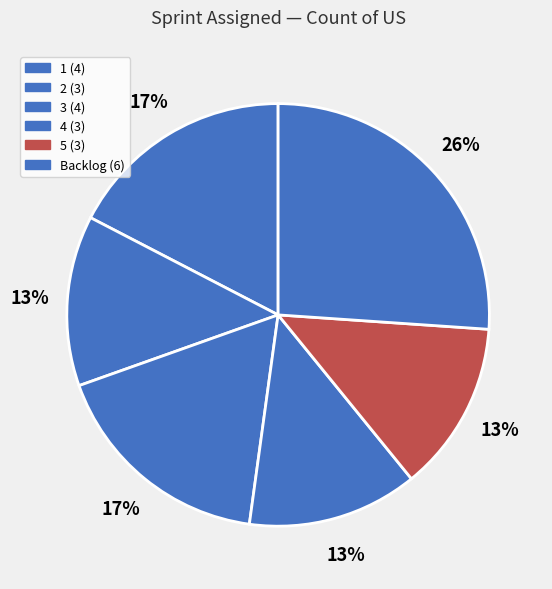

To the nearest percent, what portion does 2 represent?

13%